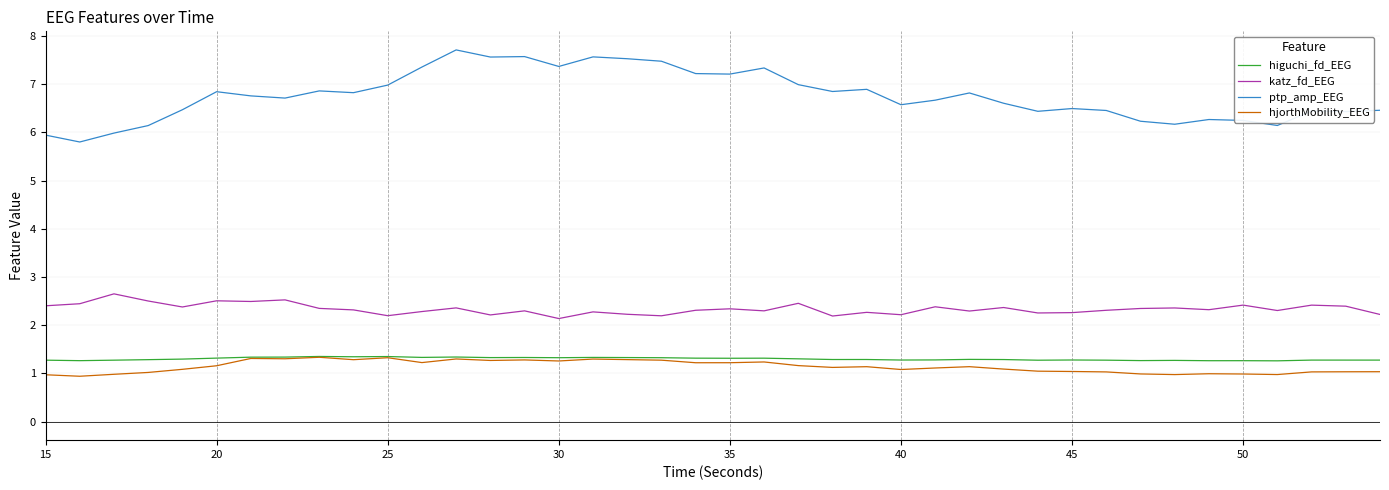

What are all the series names shown in the legend?

higuchi_fd_EEG, katz_fd_EEG, ptp_amp_EEG, hjorthMobility_EEG